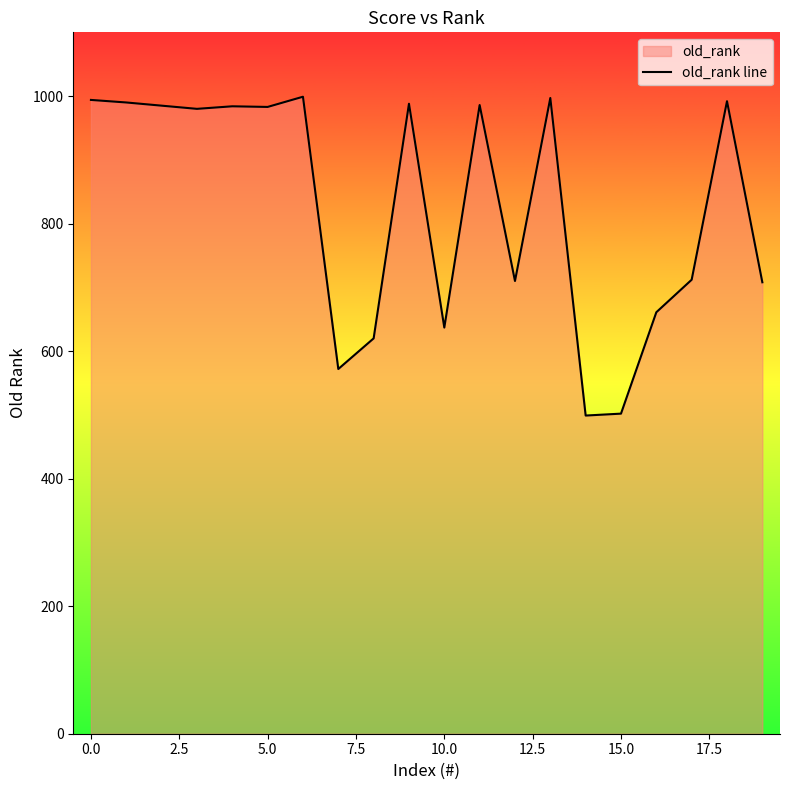

Which label corresponds to the smallest value in the chart?

14